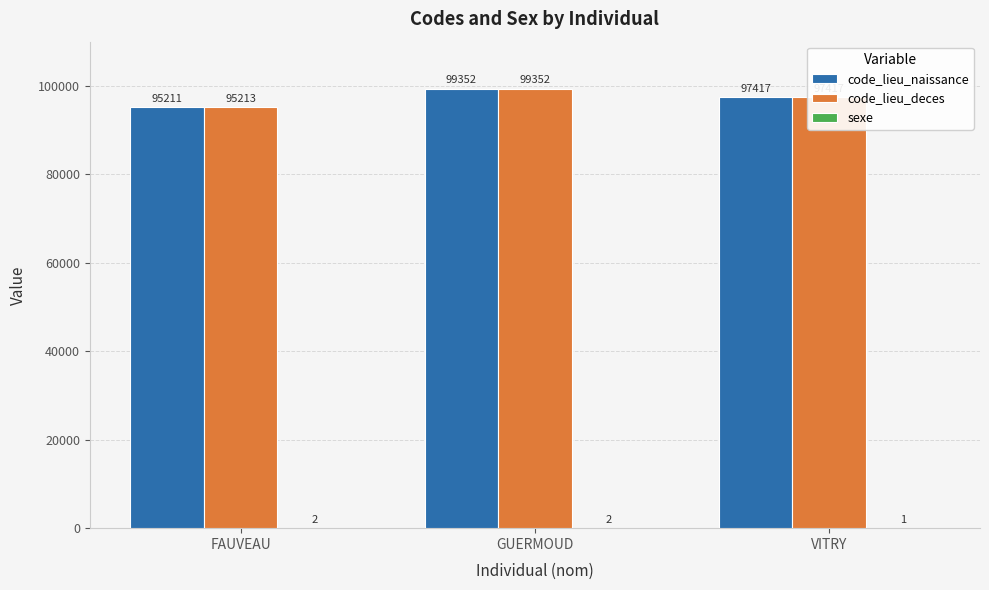

What is the spread (max minus min) of values at VITRY?

97416